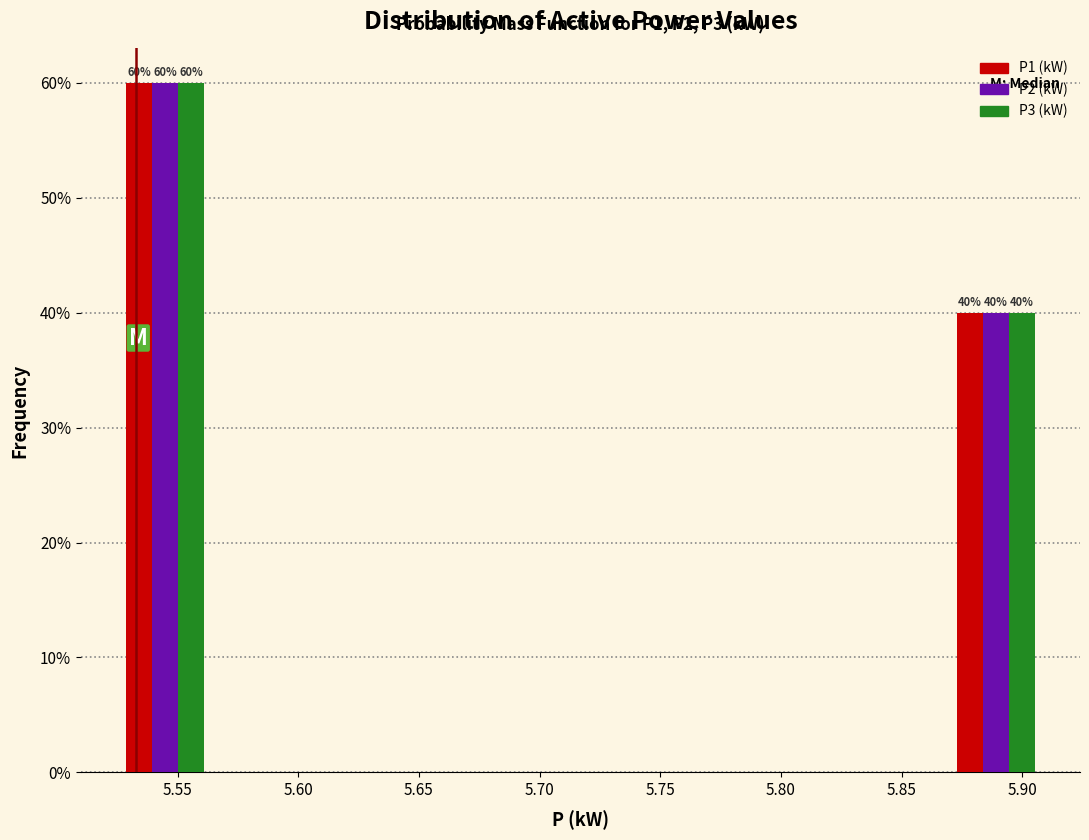

In the P3 (kW) series, which range on the x-axis has the tallest bar?

5.525 to 5.565